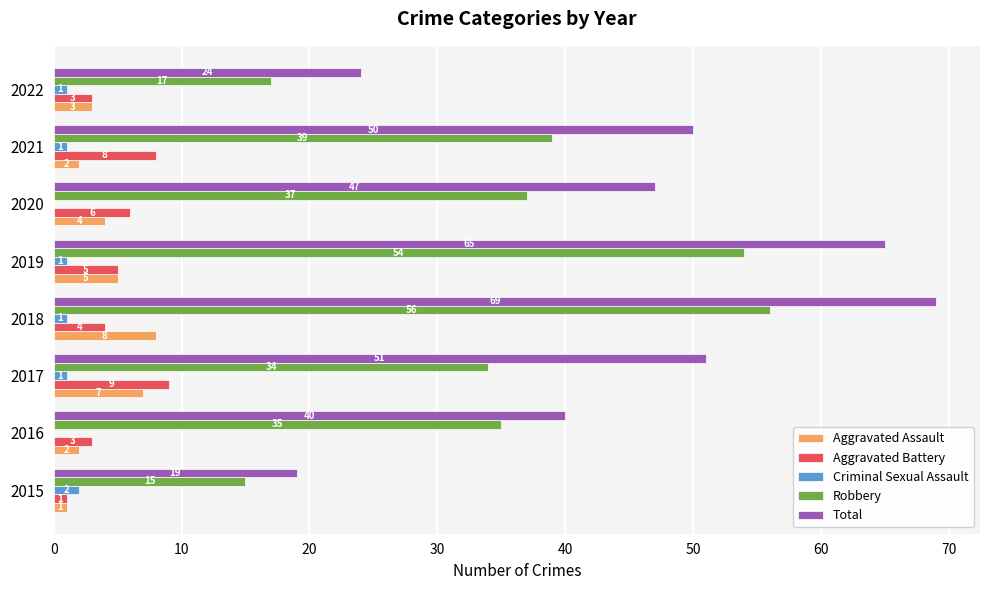

What is the sum of all Criminal Sexual Assault values?

7